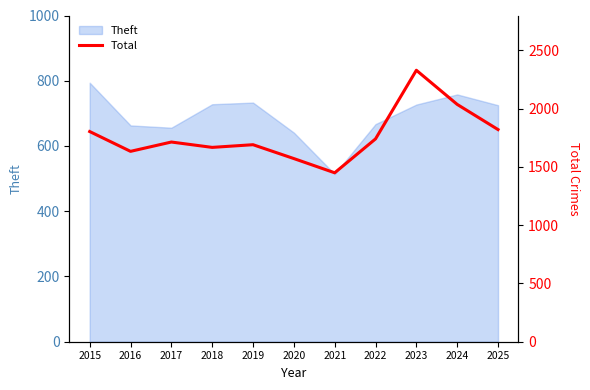

Reading left to right, what are all the values shown in this chart?

1804	1634	1714	1668	1691	1572	1450	1741	2330	2037	1821